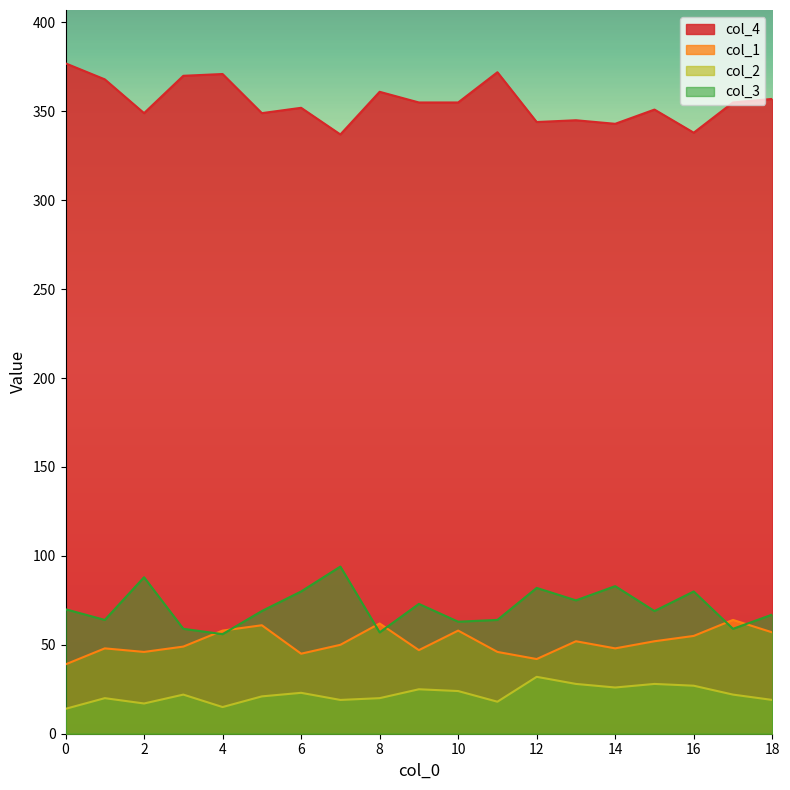

What is the difference between the second highest and second lowest values in the col_1 series?

20